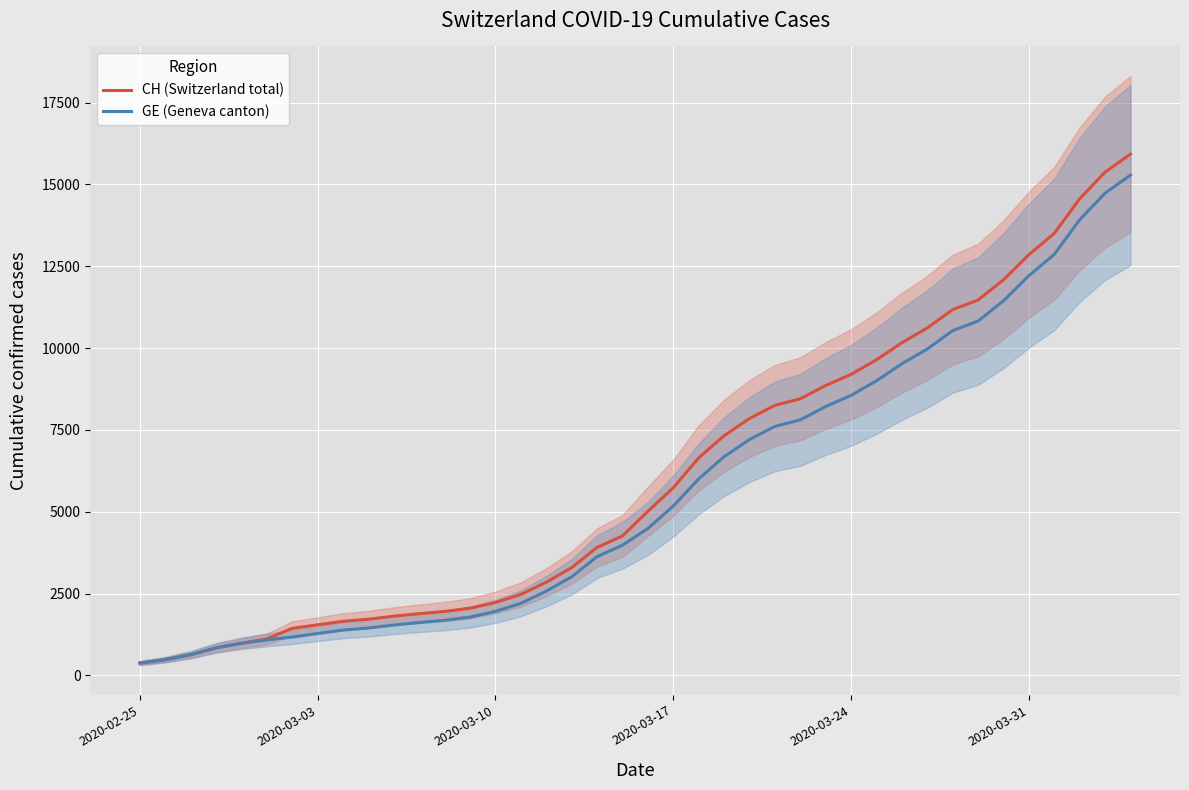

True or false: GE (Geneva canton) and CH (Switzerland total) cross at least once.

False